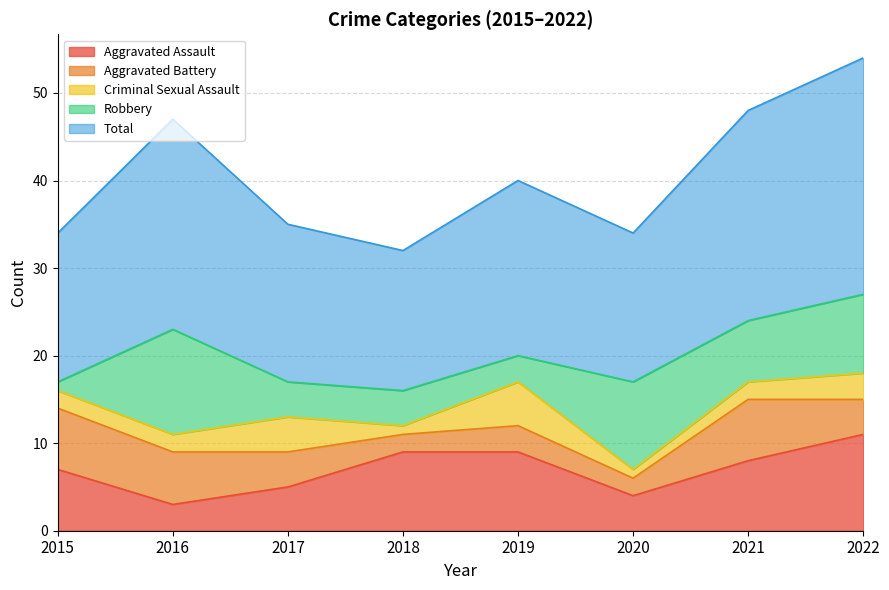

After their last crossing, which series has the higher values: Robbery or Aggravated Assault?

Aggravated Assault